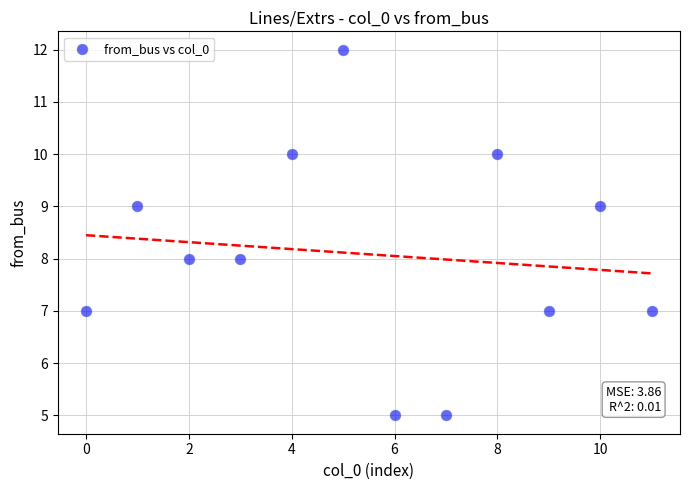

What is the range of Y values (max minus min)?

7